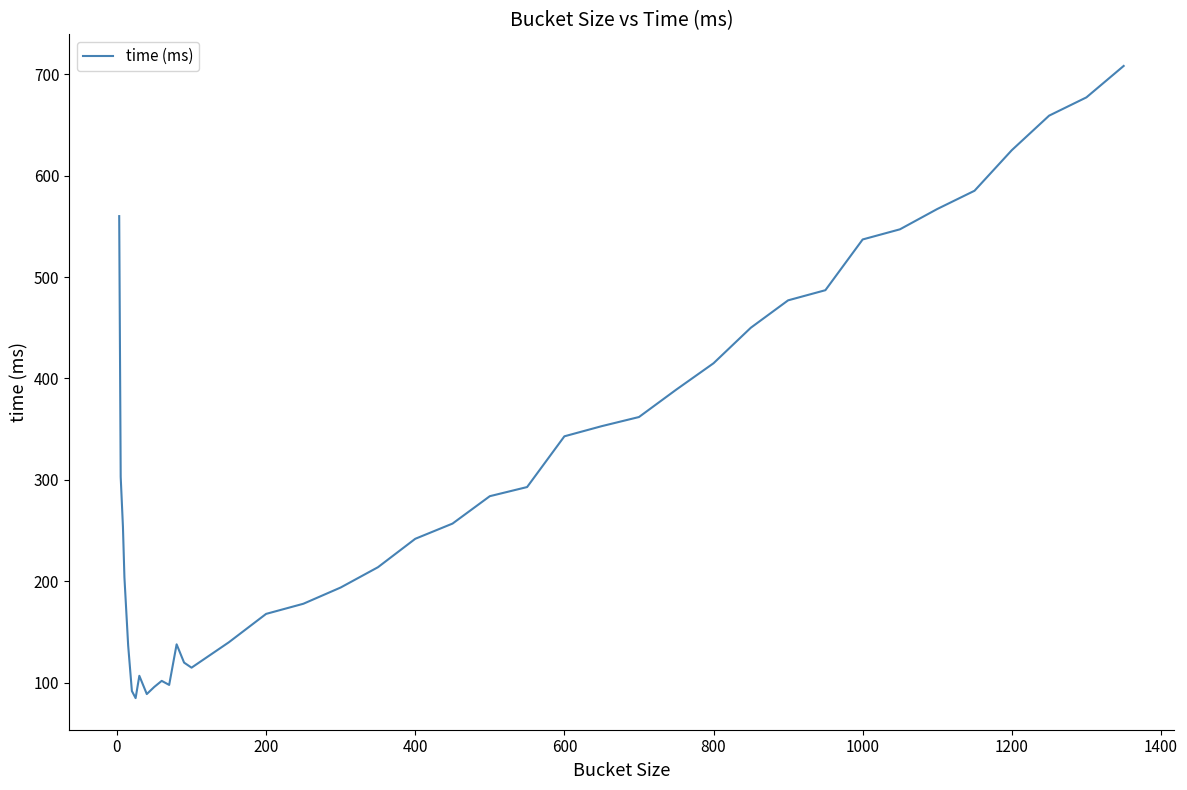

What is the maximum value shown in the chart?

708